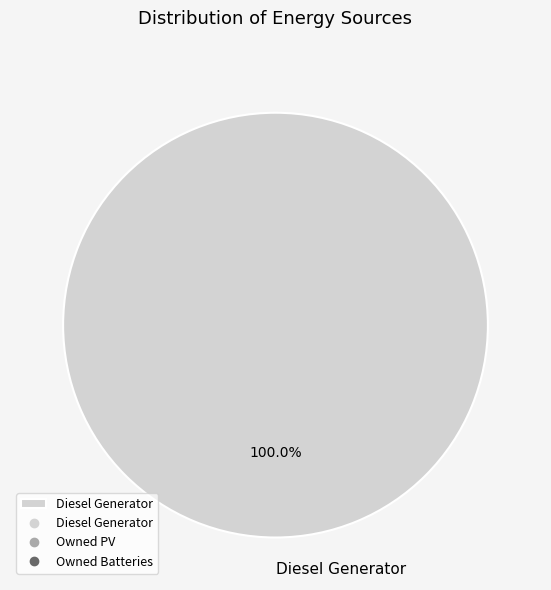

Rank the categories by value from lowest to highest.

Diesel Generator